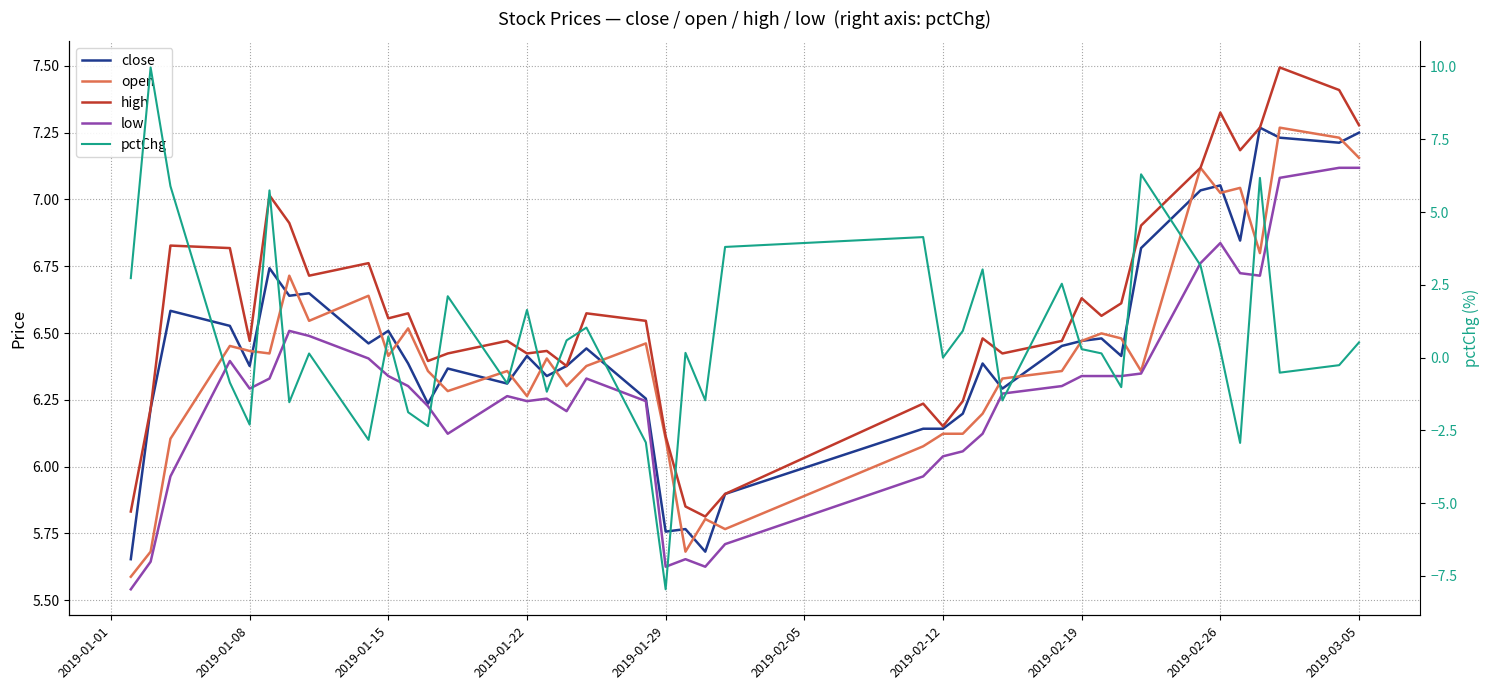

Which series has the widest spread of values?

pctChg